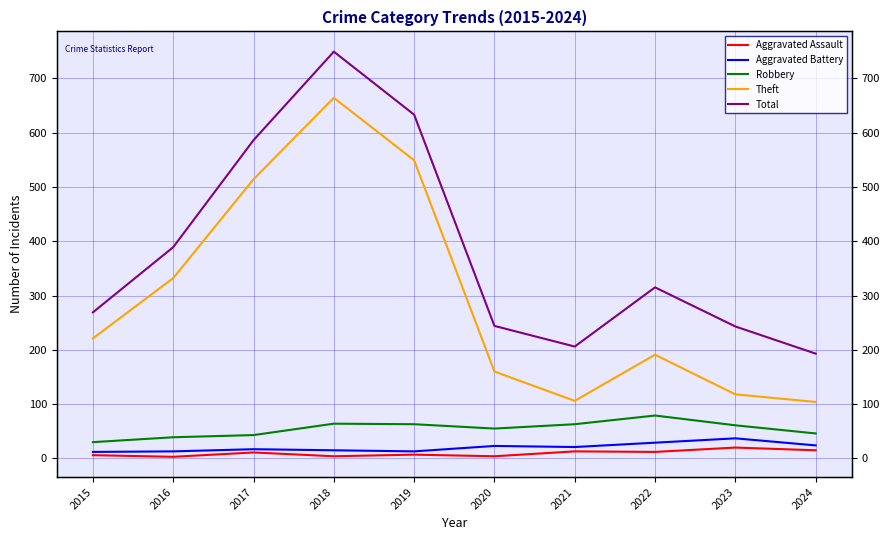

True or false: Aggravated Assault has more than 1 interior local peaks.

True